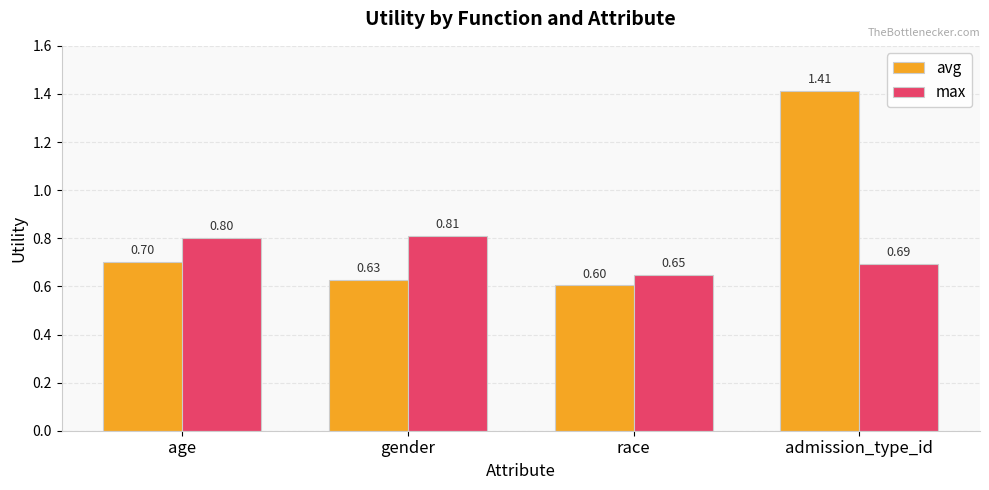

Where is avg nearest to the value 1?

age